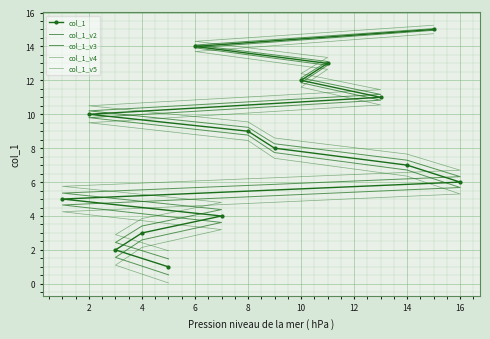

Is this an area chart (filled region under the line)?

No